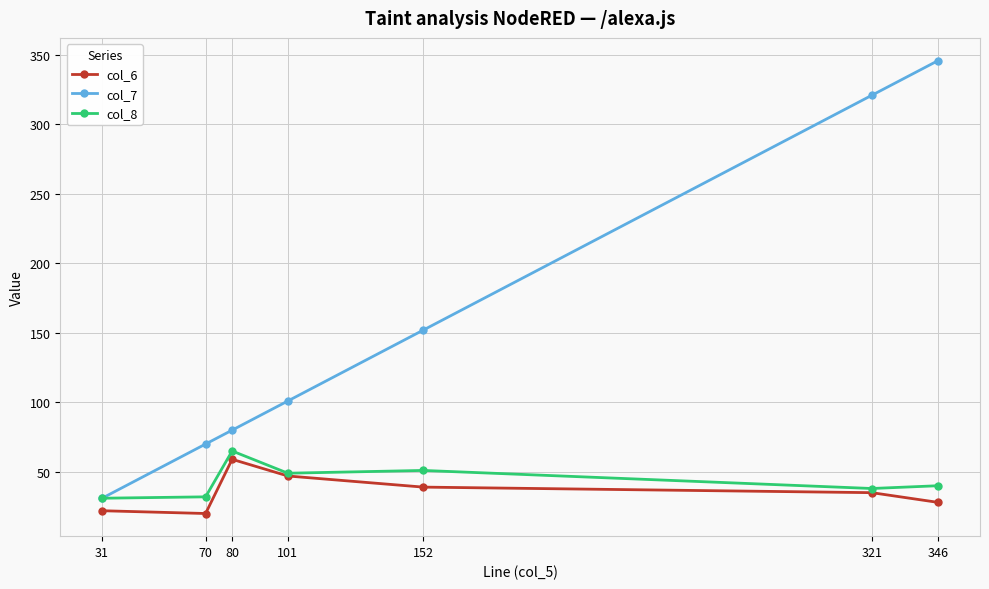

What is the value of the col_8 point at the 7th from the left?

40